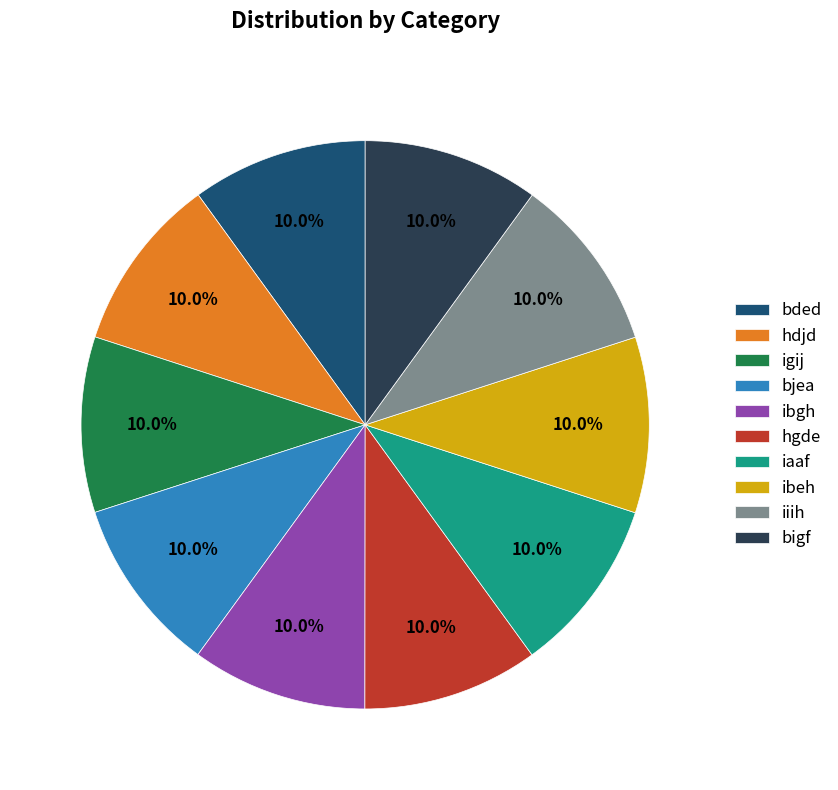

To the nearest percent, what is the average slice percentage?

10%